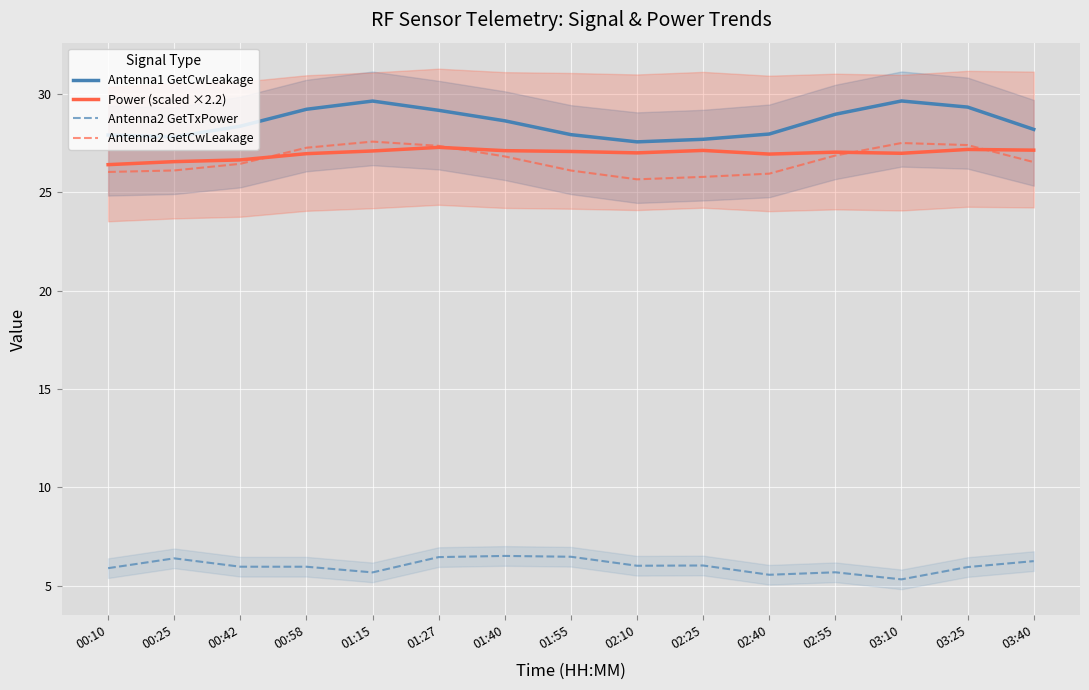

Where is the first local minimum for Antenna2 GetCwLeakage?

02:10